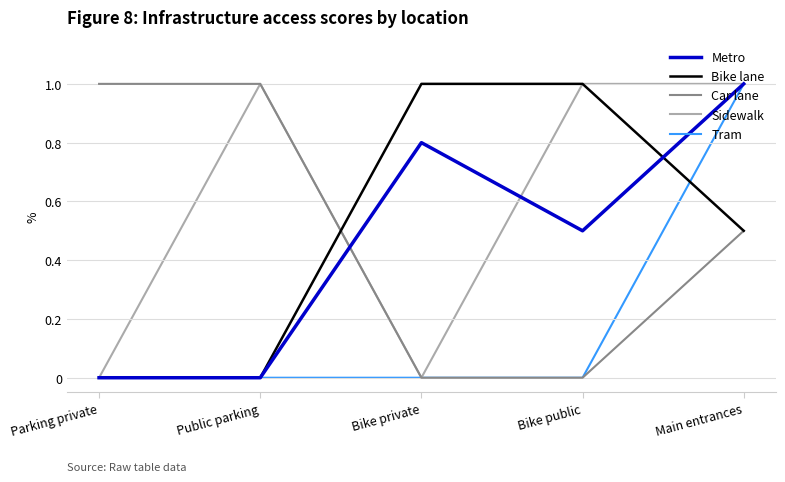

Count the Car lane values in the range 0 to 1.

5